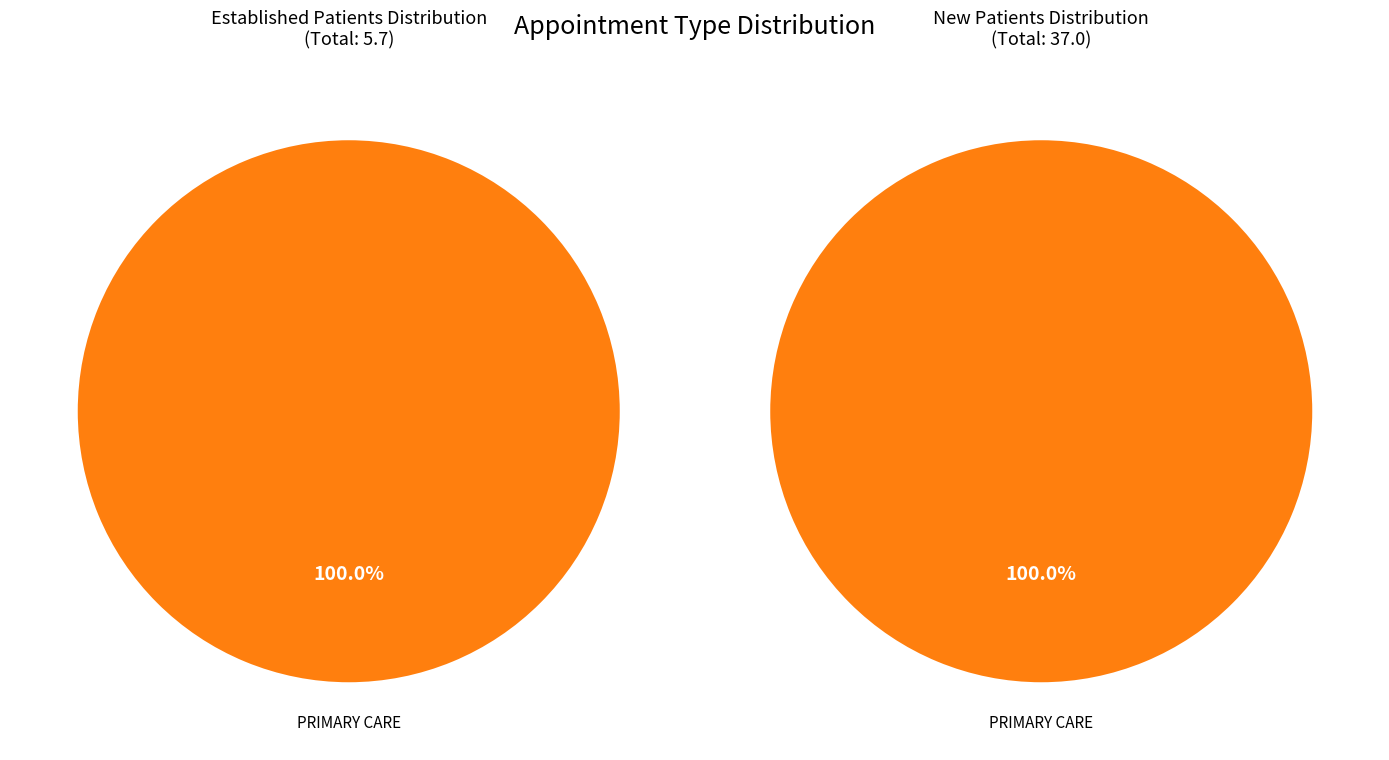

How many segments does this pie chart have?

2